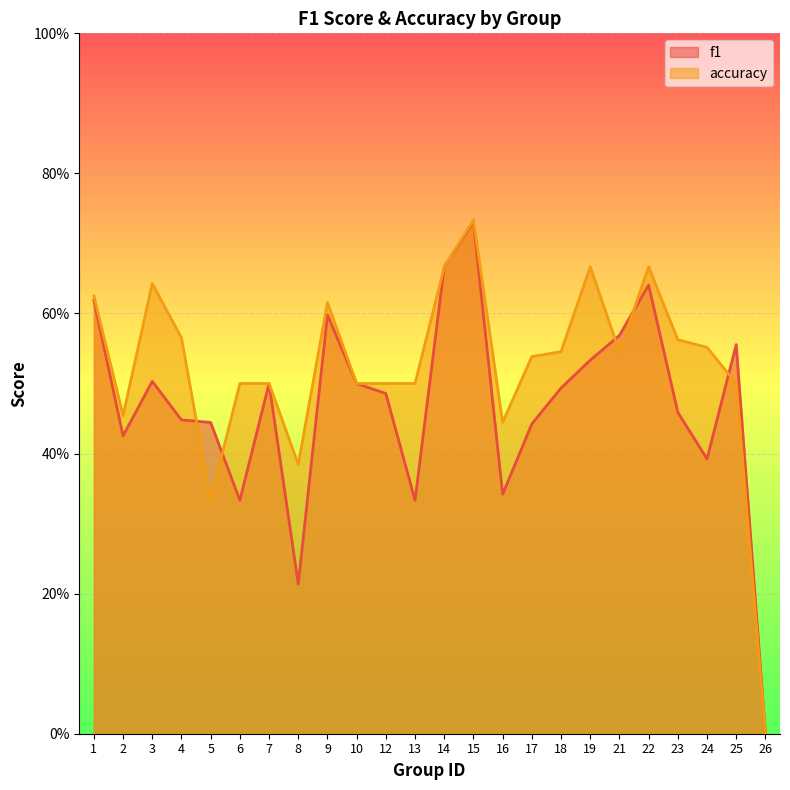

At which category does f1 reach its first local peak?

3